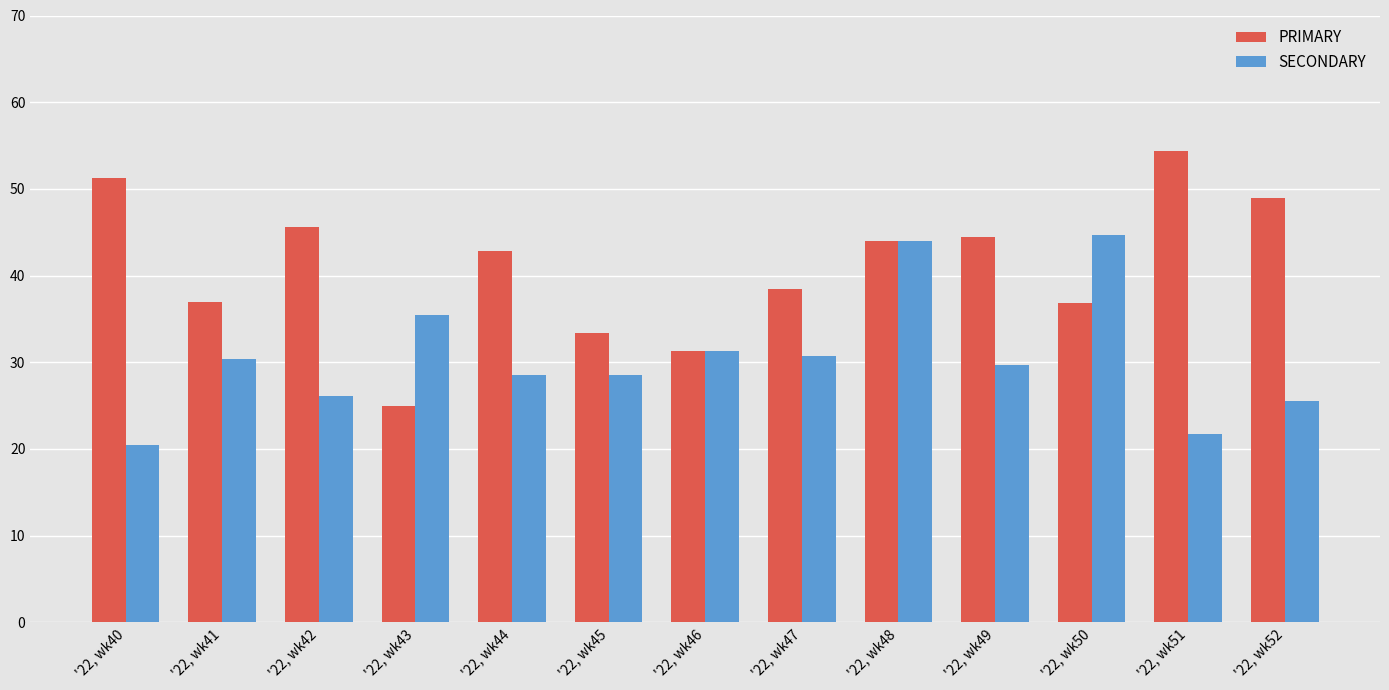

List the series in order of their overall mean, lowest first.

SECONDARY, PRIMARY